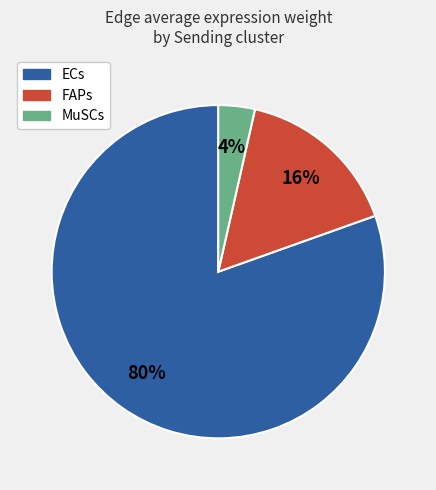

To the nearest percent, what percentage of the pie is ECs?

80%